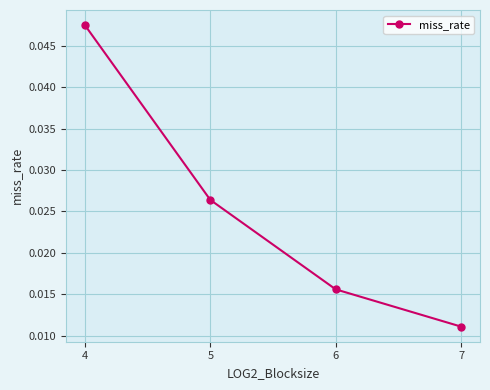

How many lines are shown in the chart?

1